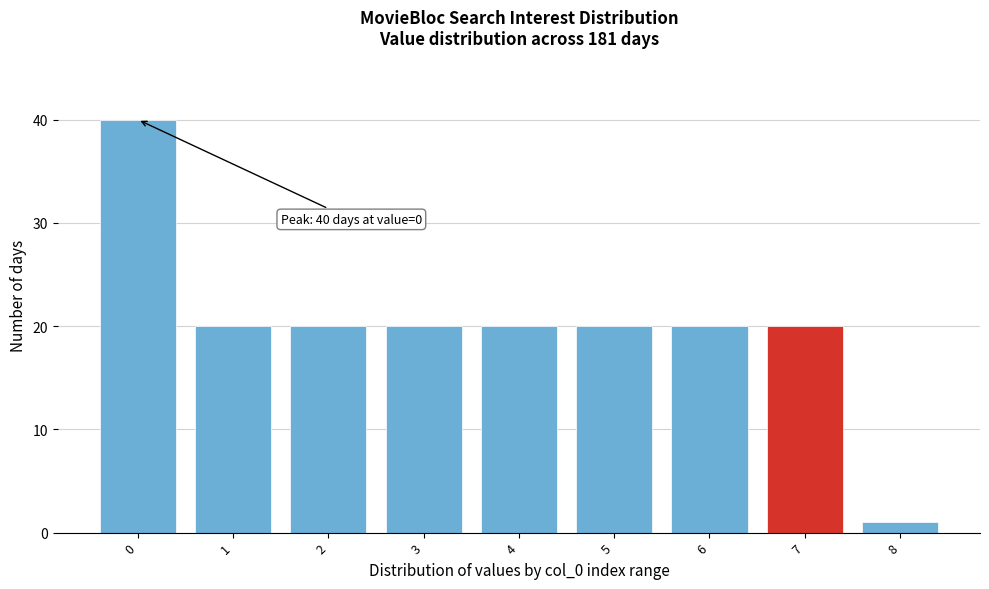

Reading left to right, transcribe all the data shown in this chart.

40	20	20	20	20	20	20	20	1